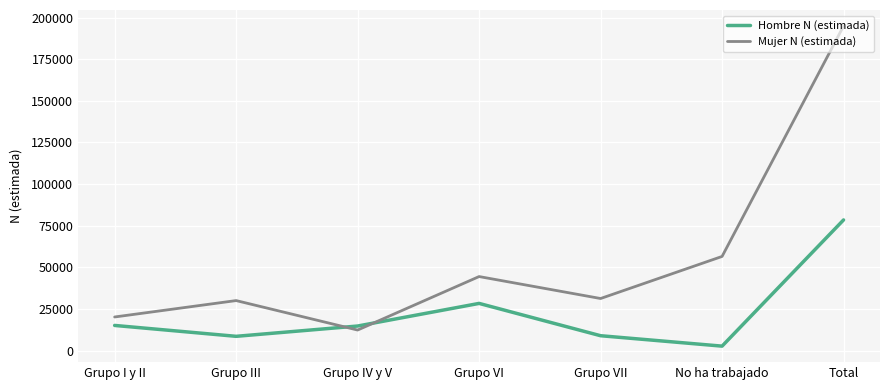

Which series ends up on top after the final intersection of Hombre N (estimada) and Mujer N (estimada)?

Mujer N (estimada)